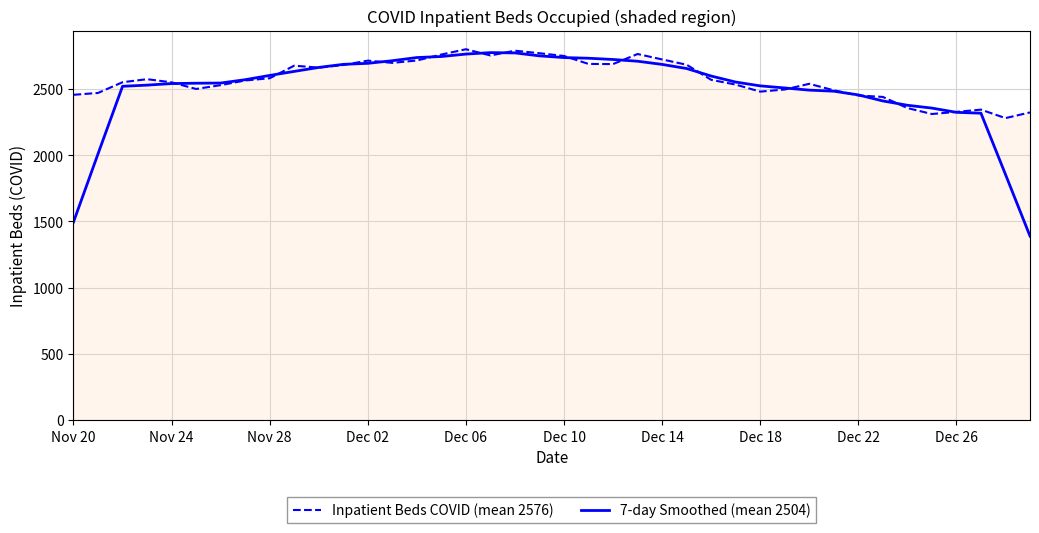

What is the maximum value shown in the chart?

2800.0